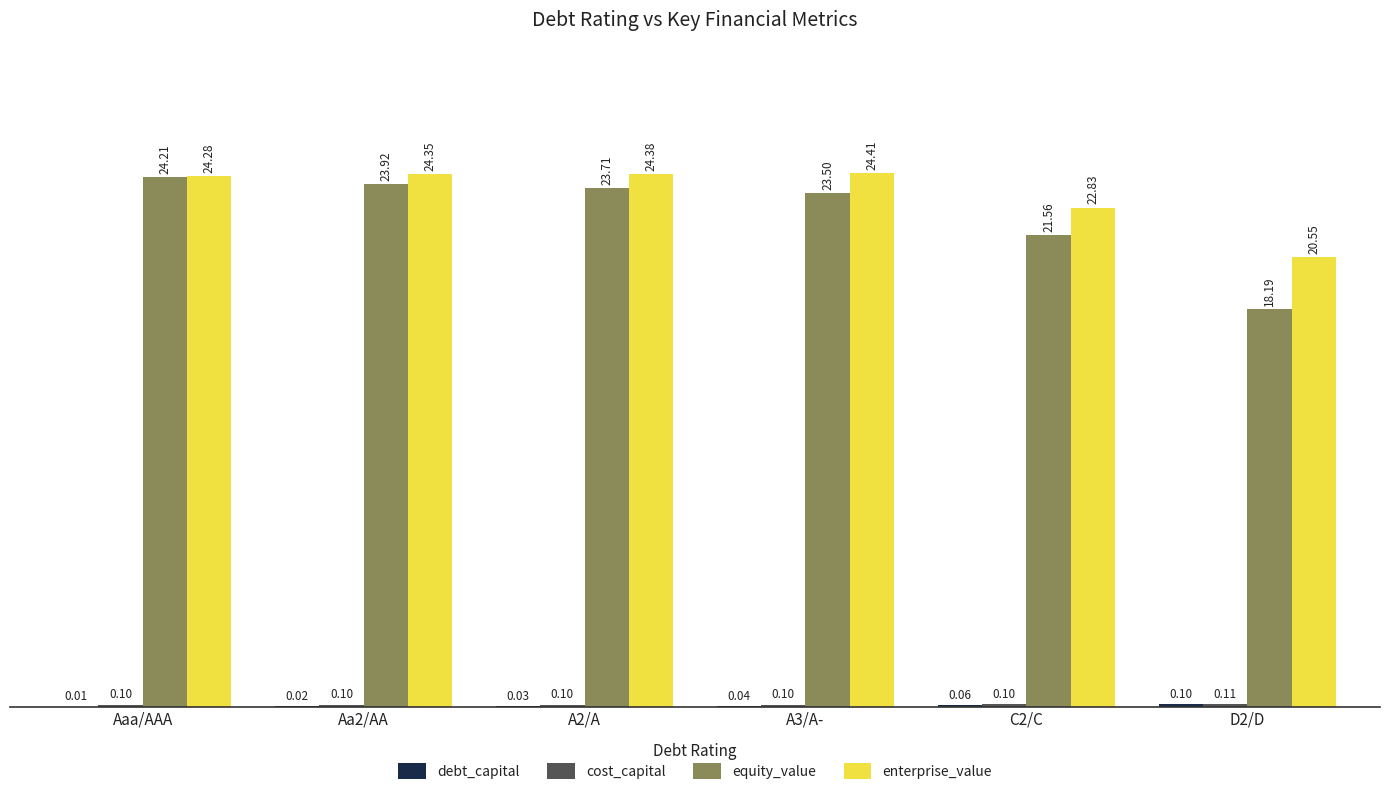

At which category is the sum across all series the highest?

Aaa/AAA